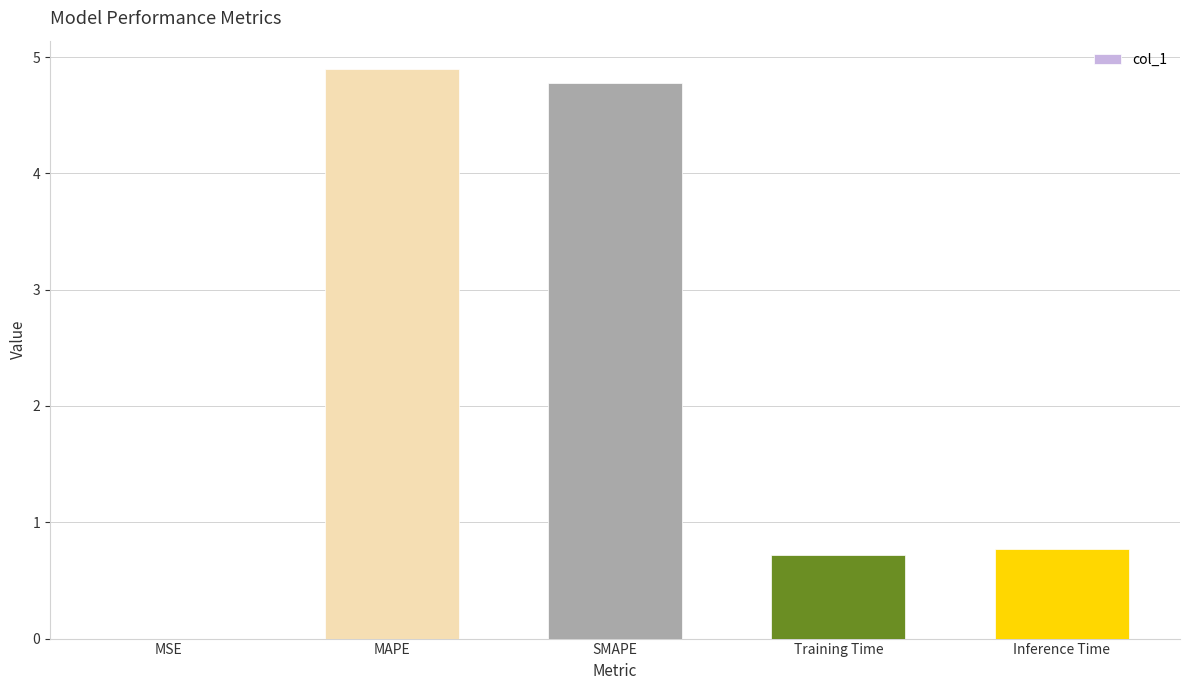

What is the approximate value at Inference Time?

0.8